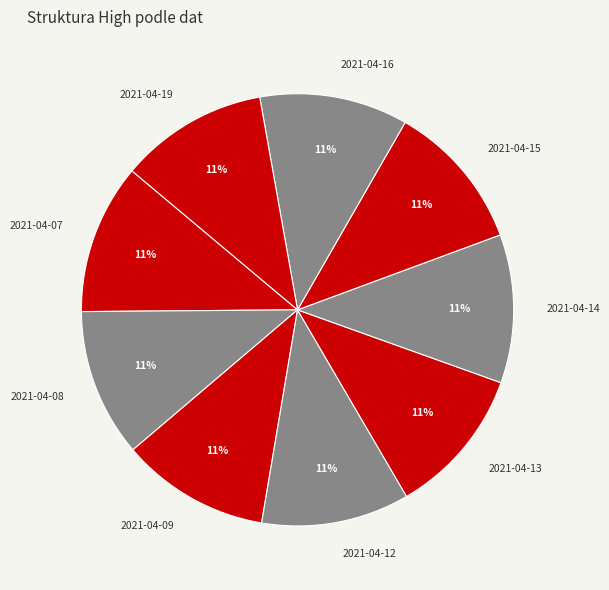

Count the number of slices in the pie.

9